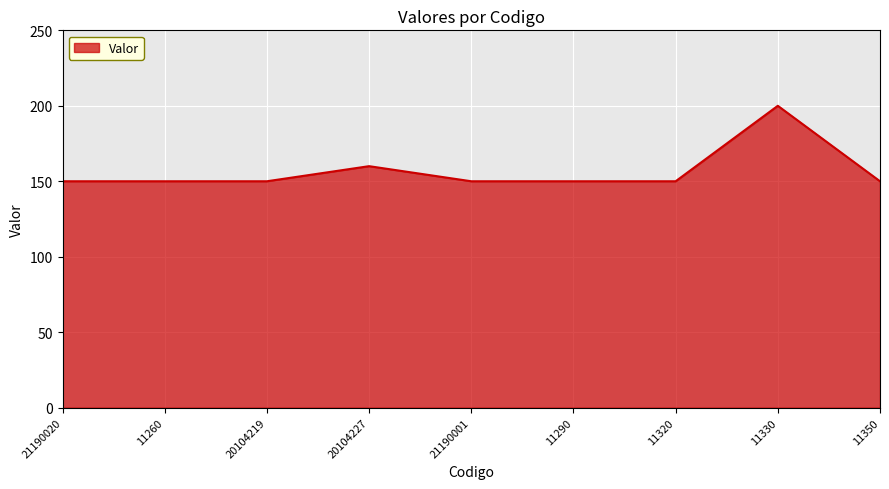

Where is the data nearest to the value 175?

20104227